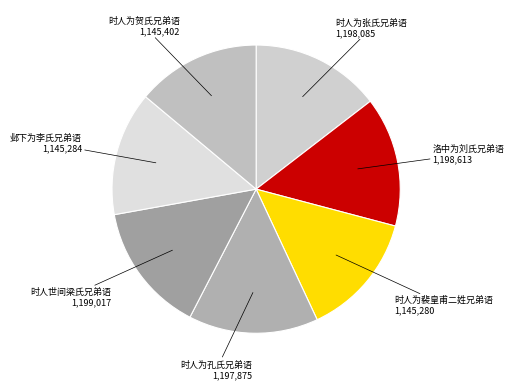

Is there a majority slice in this chart?

No